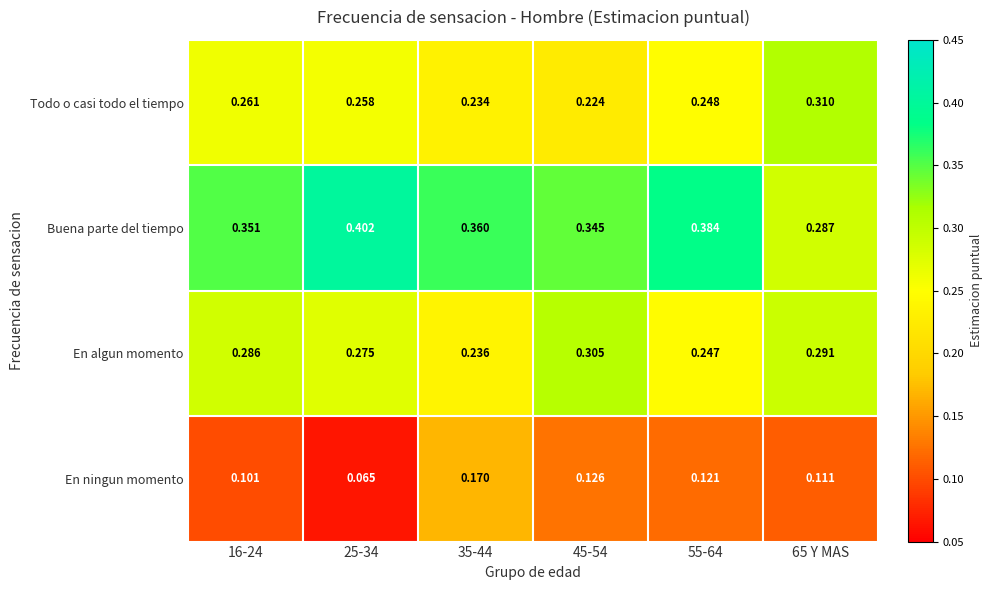

Which label corresponds to the smallest value in the chart?

25-34